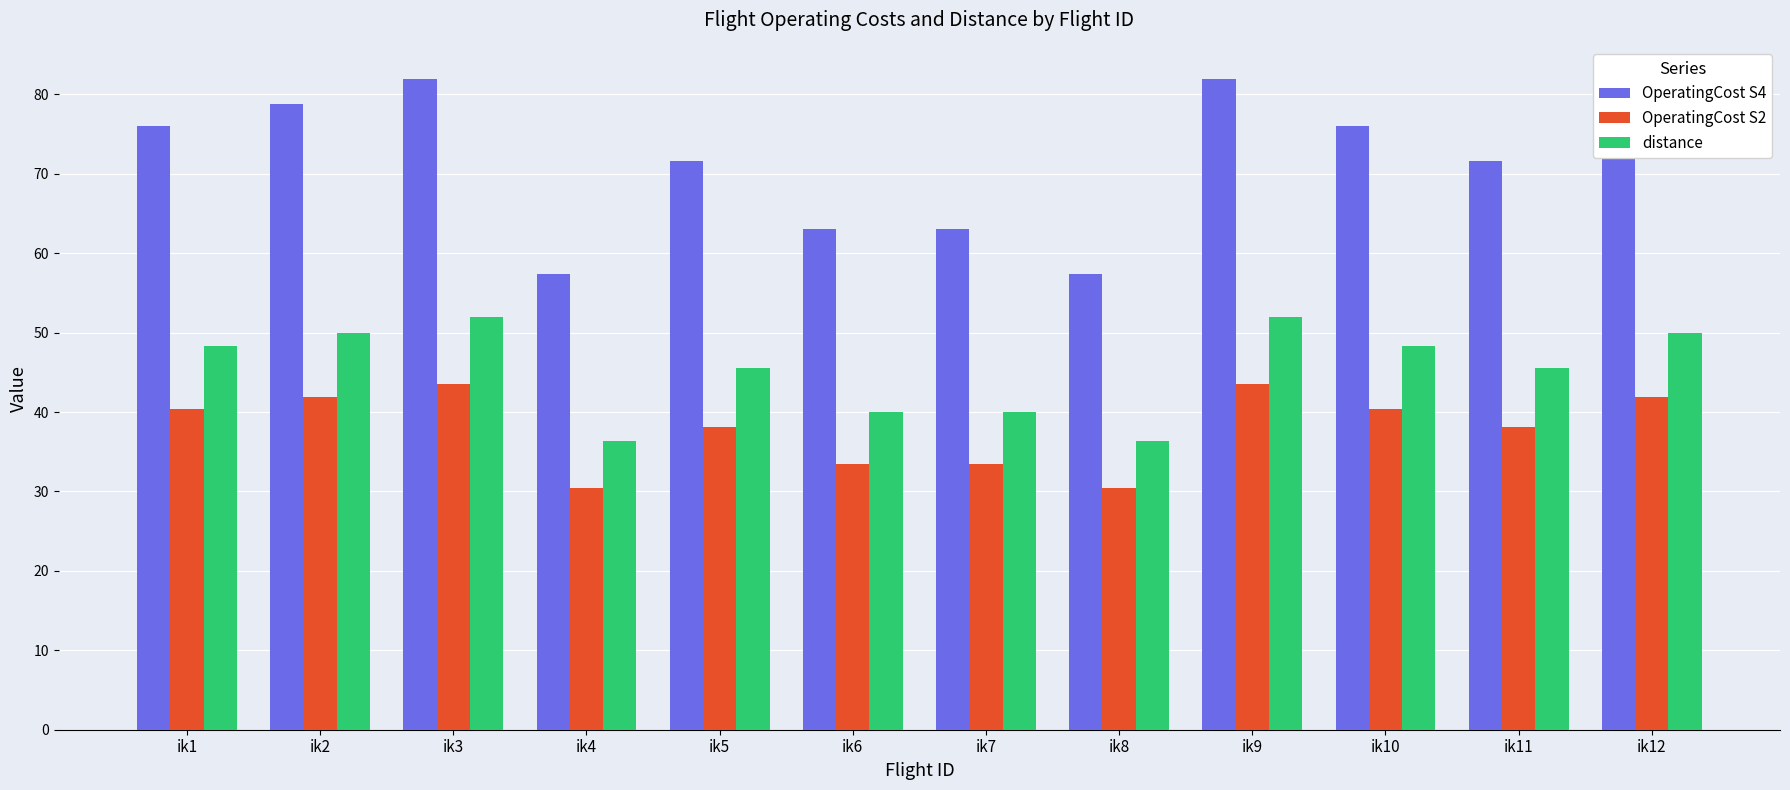

How many bars are there in total?

36